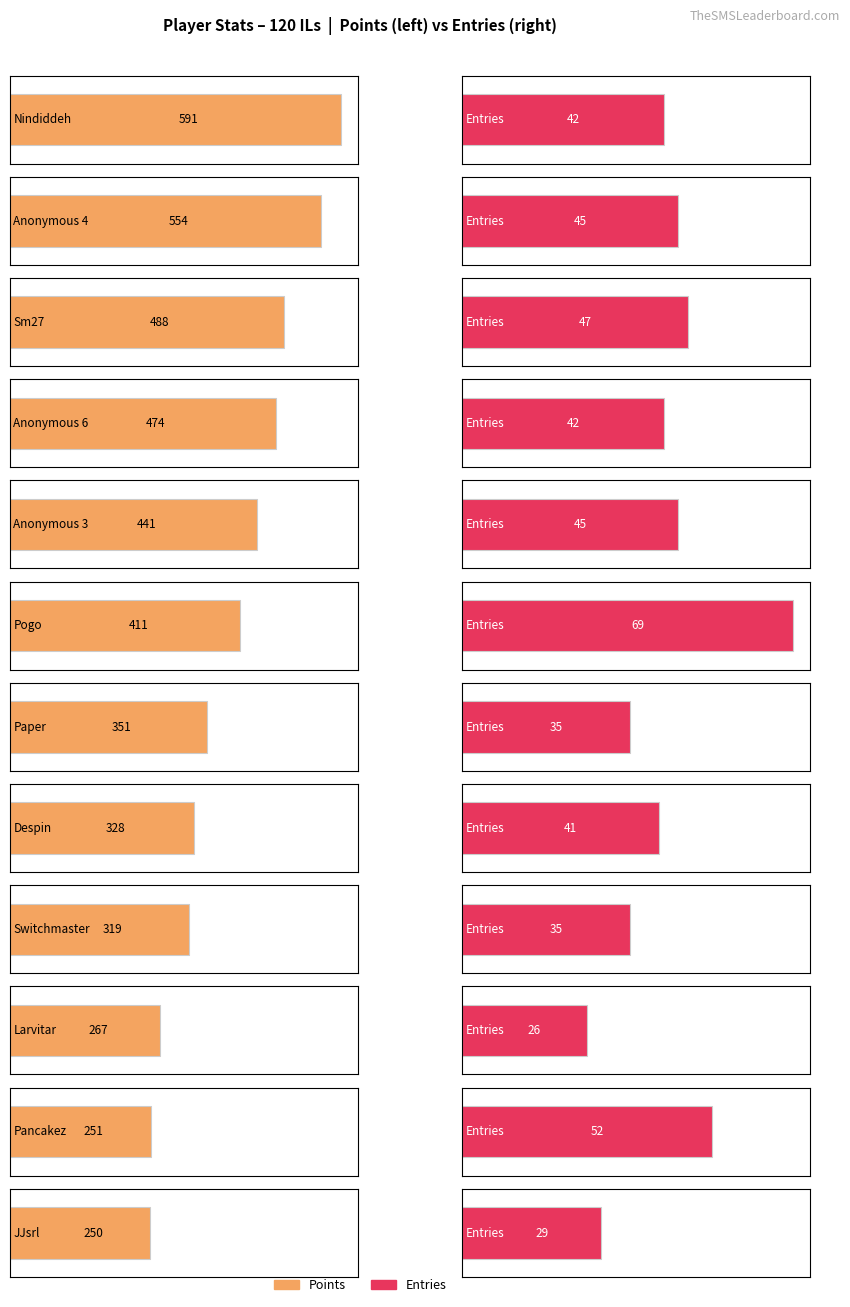

Which series changed the most between Sm27 and Larvitar?

Points